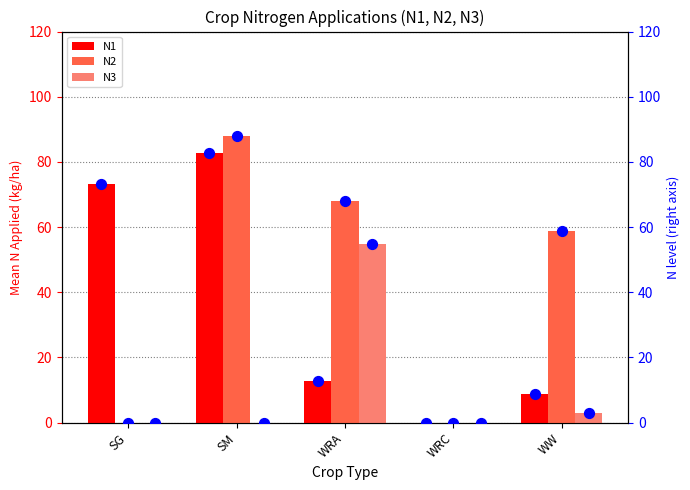

The value of N2 at SG is 45.6. True or false?

False